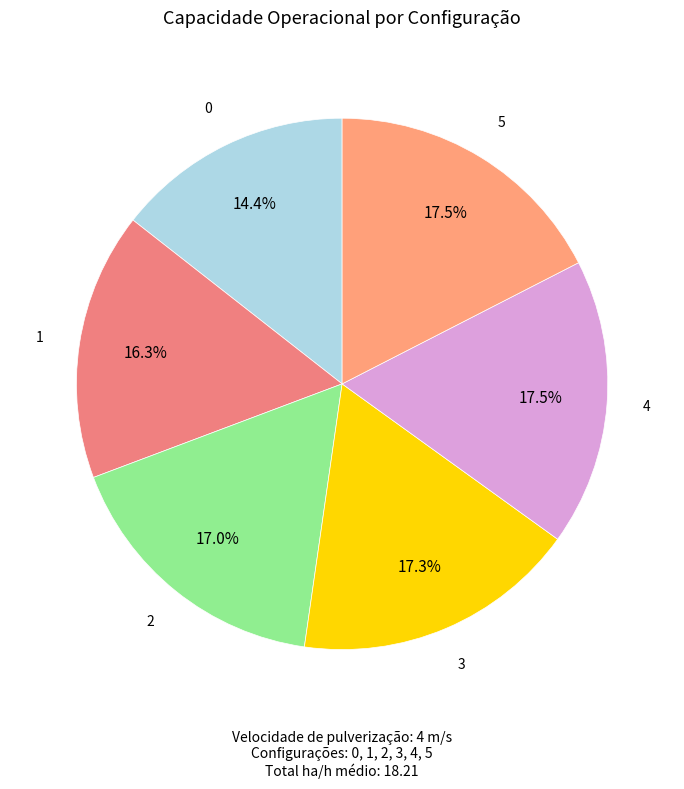

Count the number of slices in the pie.

6